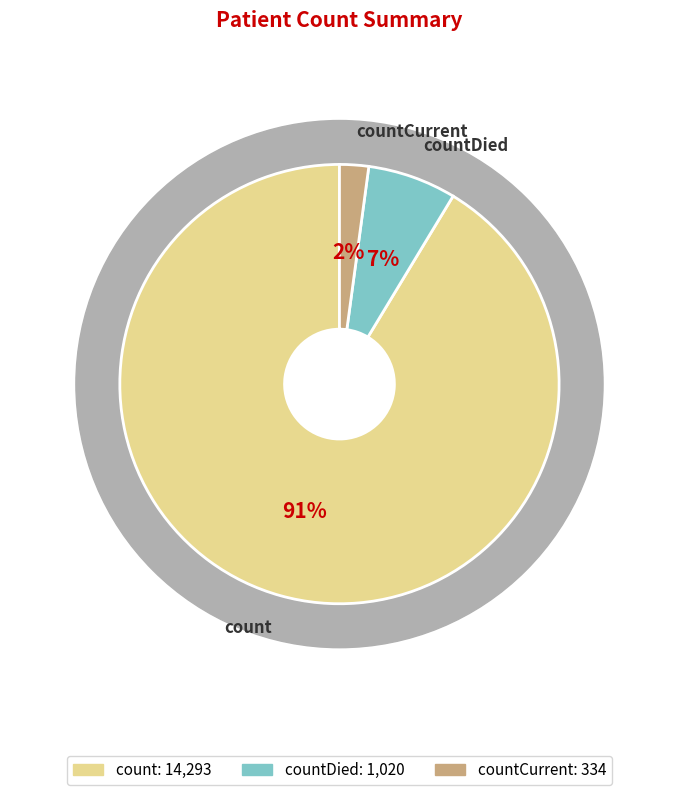

Which slice is the largest?

count